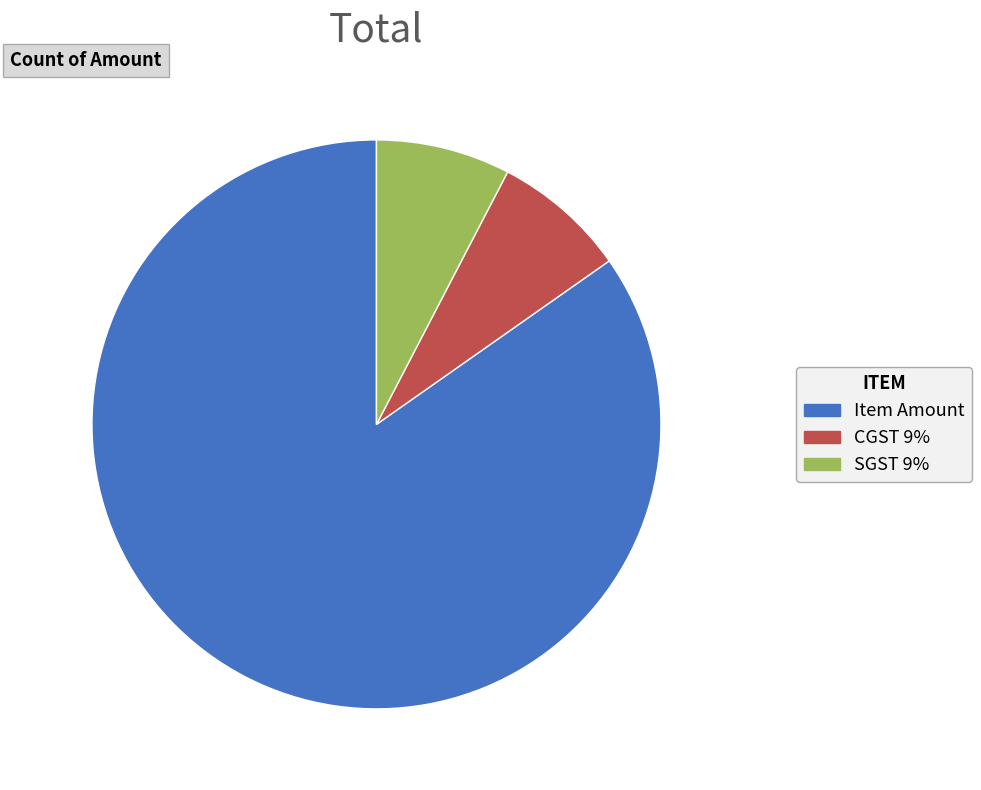

Count the number of slices in the pie.

3